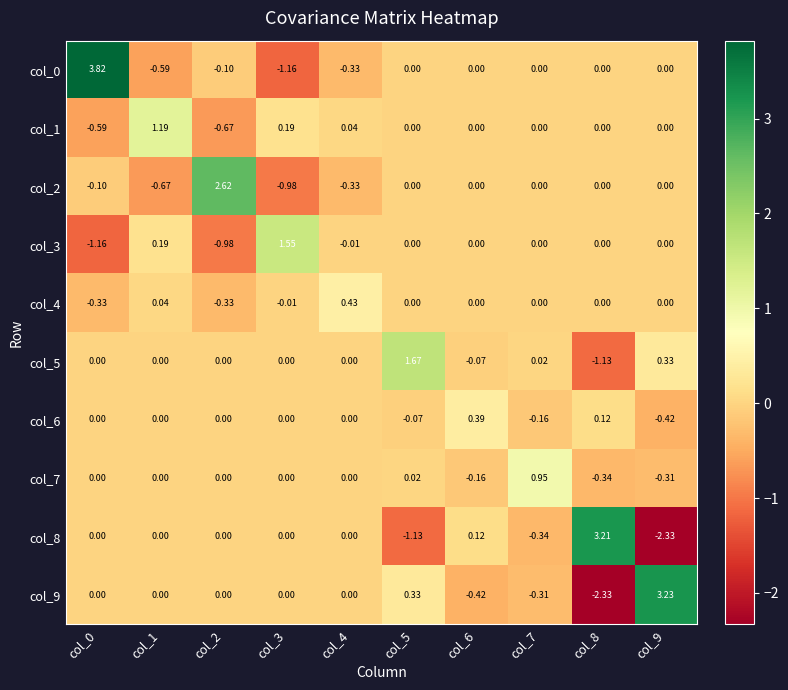

Which series has the largest range (max minus min)?

col_9